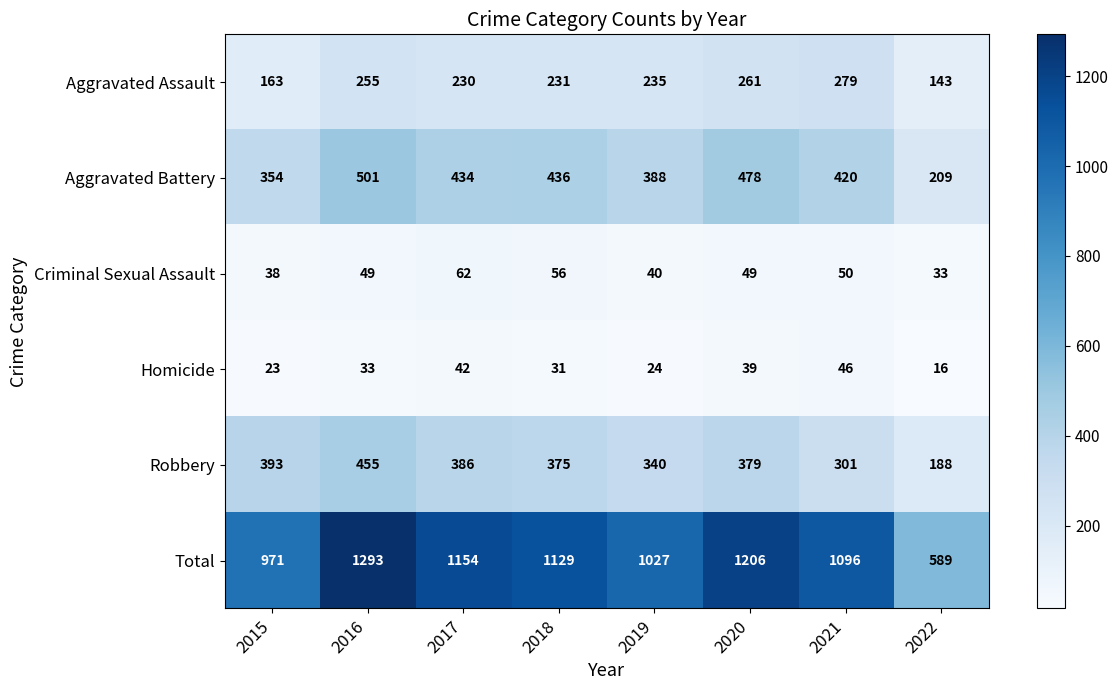

What is the total value across all series at 2018?

2258